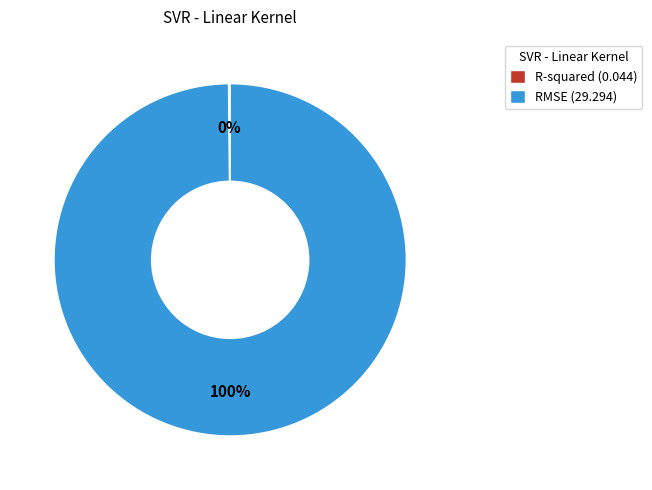

To the nearest percent, what is the average slice percentage?

50%